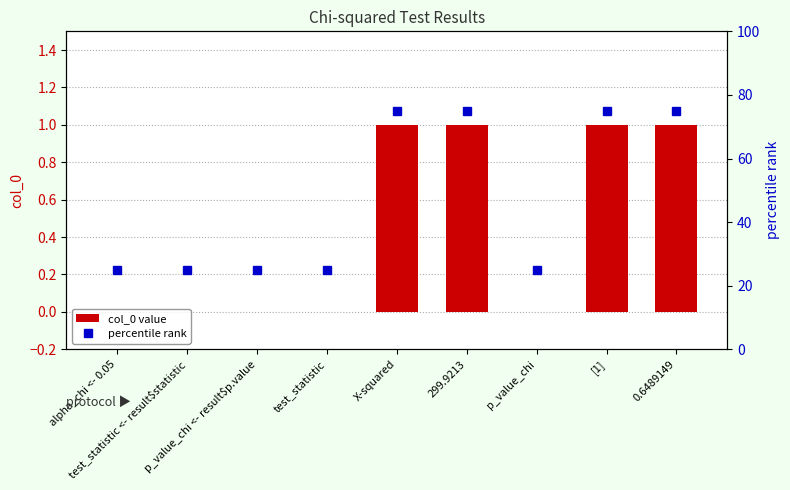

Reading left to right, list all the values displayed in this chart.

col_0 value: alpha_chi <- 0.05=0	test_statistic <- result$statistic=0	p_value_chi <- result$p.value=0	test_statistic=0	X-squared=1	299.9213=1	p_value_chi=0	[1]=1	0.6489149=1
percentile rank: alpha_chi <- 0.05=25	test_statistic <- result$statistic=25	p_value_chi <- result$p.value=25	test_statistic=25	X-squared=75	299.9213=75	p_value_chi=25	[1]=75	0.6489149=75